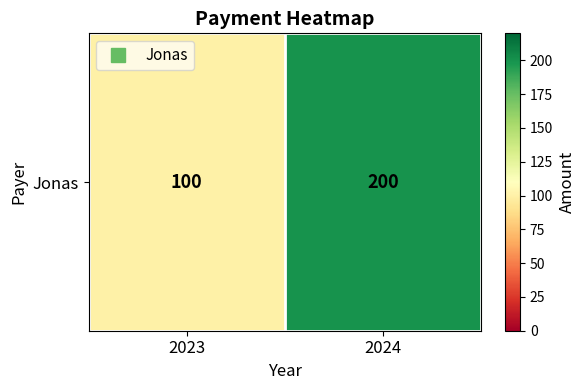

What is the sum of the values at 2024 and 2023?

300